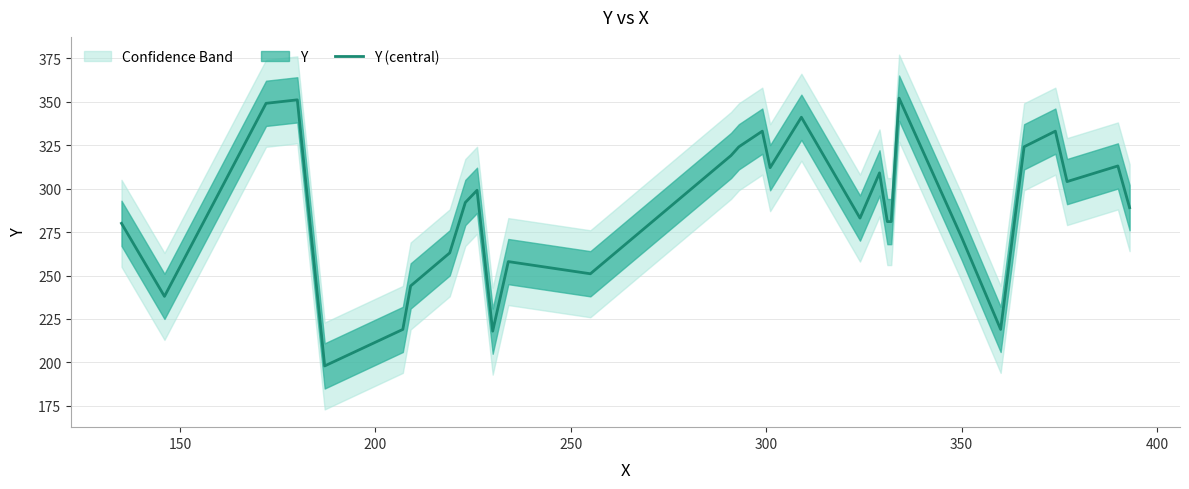

How many lines are shown in the chart?

1